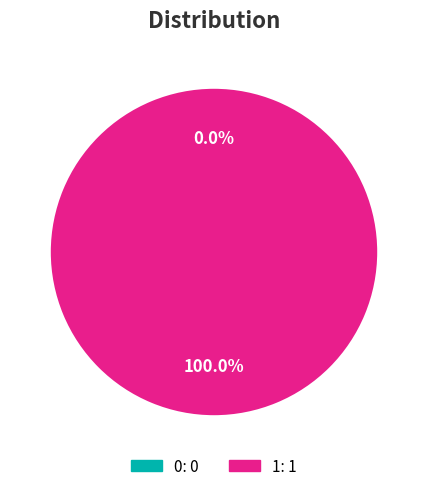

To the nearest percent, what is the difference between the 1 and 0 slice percentages?

100%